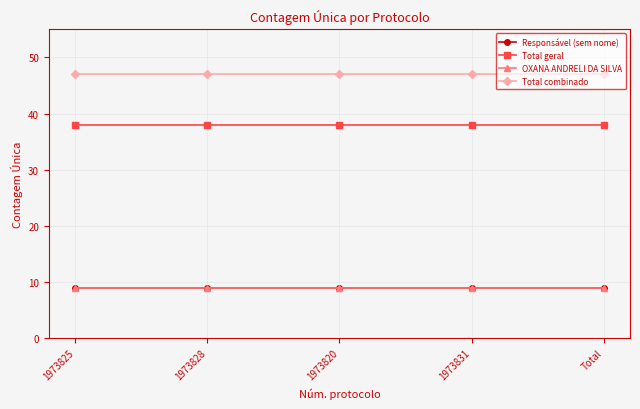

Reading left to right, list all the values displayed in this chart.

Responsável (sem nome): 1973825=9	1973828=9	1973820=9	1973831=9	Total=9
Total geral: 1973825=38	1973828=38	1973820=38	1973831=38	Total=38
OXANA ANDRELI DA SILVA: 1973825=9	1973828=9	1973820=9	1973831=9	Total=9
Total combinado: 1973825=47	1973828=47	1973820=47	1973831=47	Total=47